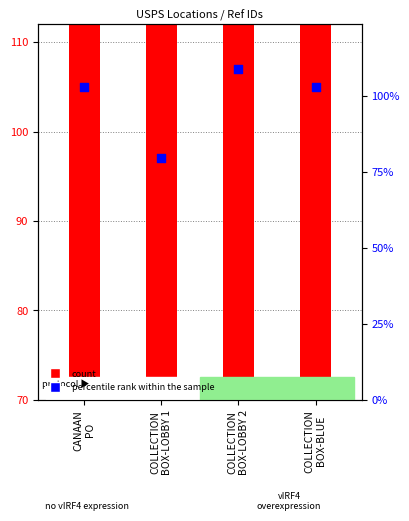

At which category is the sum across all series the highest?

COLLECTION
BOX-LOBBY 2